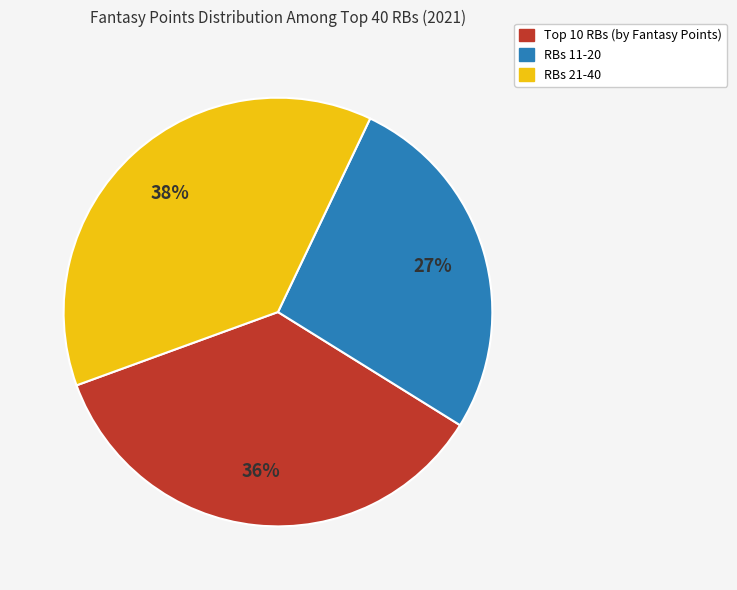

To the nearest percent, what is the average slice percentage?

33%